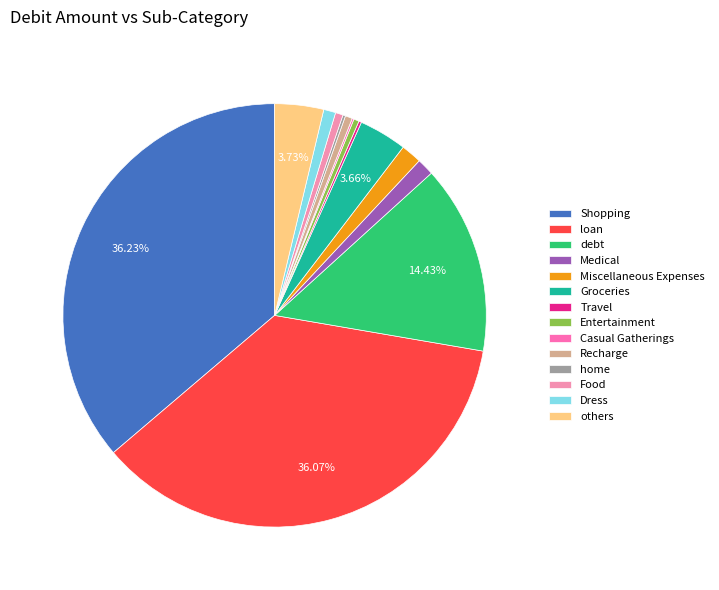

What percentage is the others slice, to the nearest percent?

4%